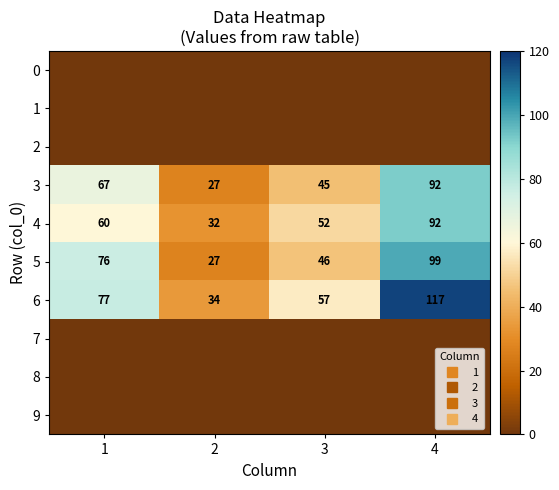

Between 1 and 4, which is larger?

1